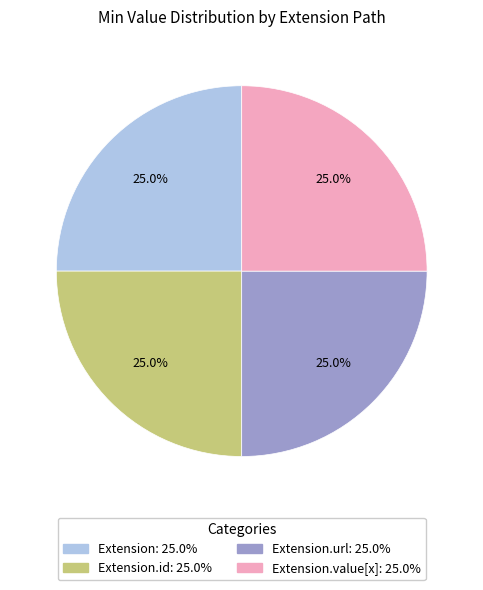

Does any single category account for the majority?

No